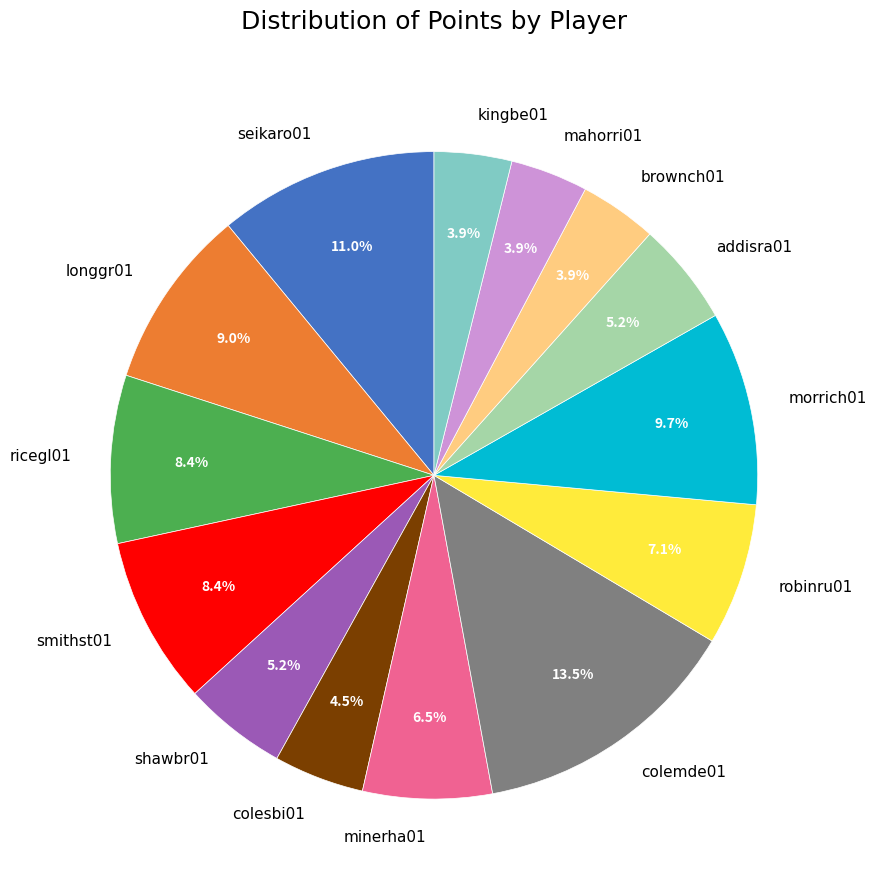

Count the number of slices in the pie.

14